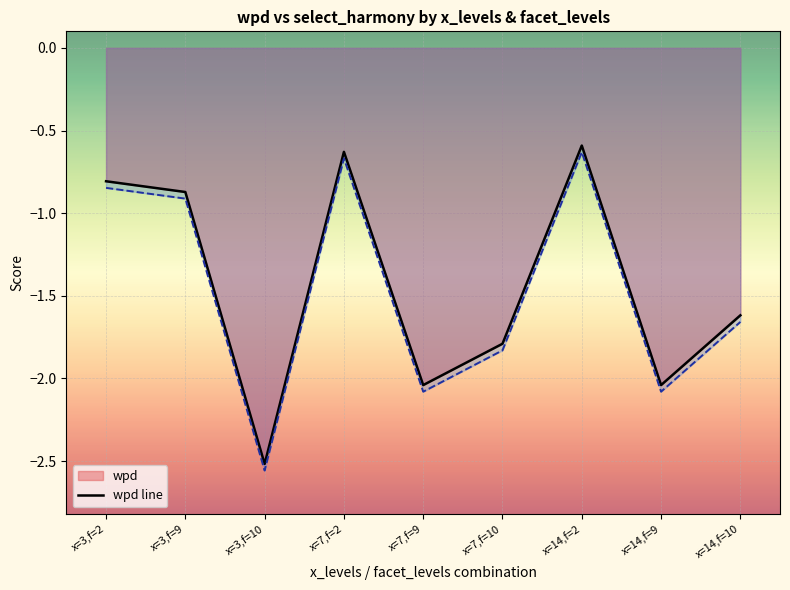

Does the chart display data point markers on the line(s)?

No